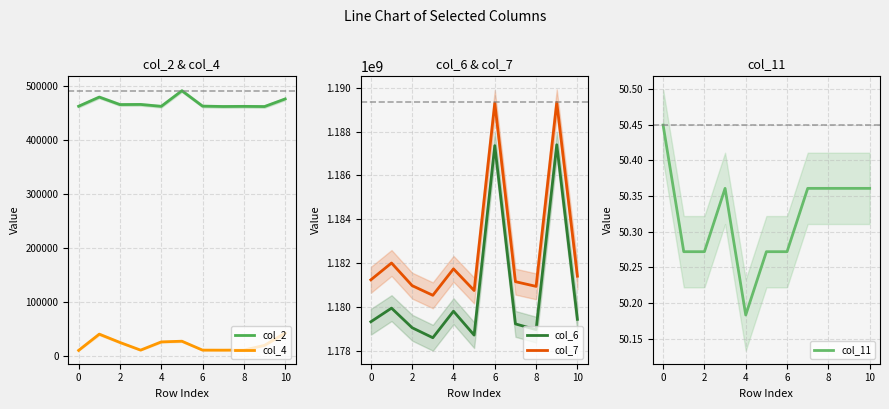

At which category is the sum across all series the highest?

9